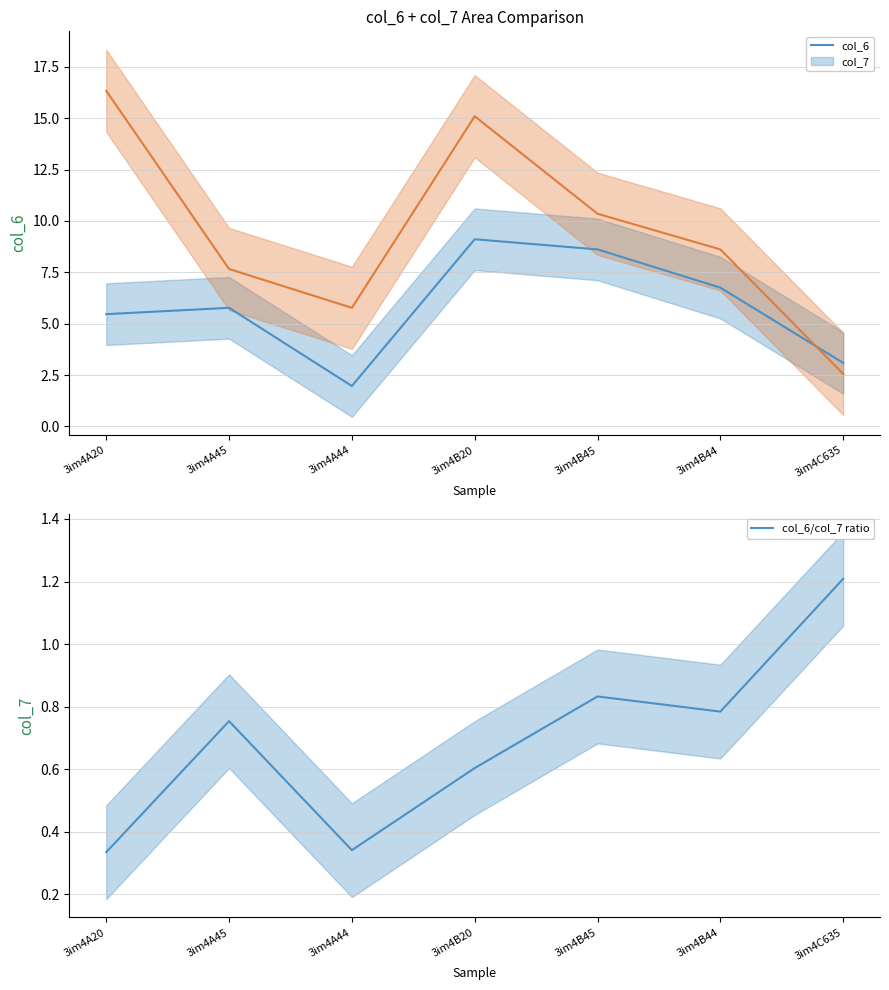

True or false: col_7 and col_6/col_7 ratio cross at least once.

False